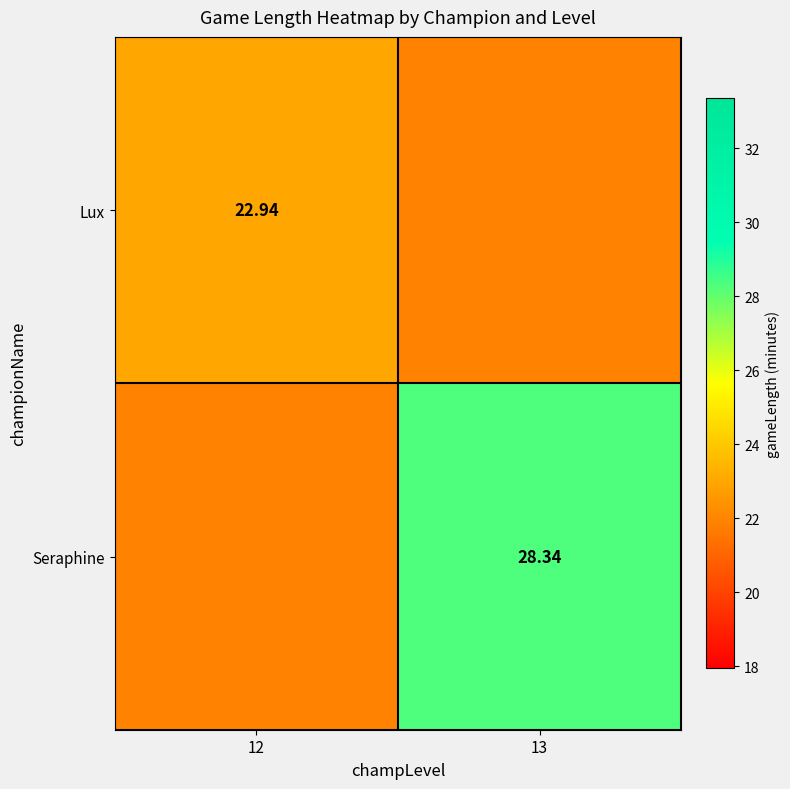

What is the average value of the Lux series?

22.4